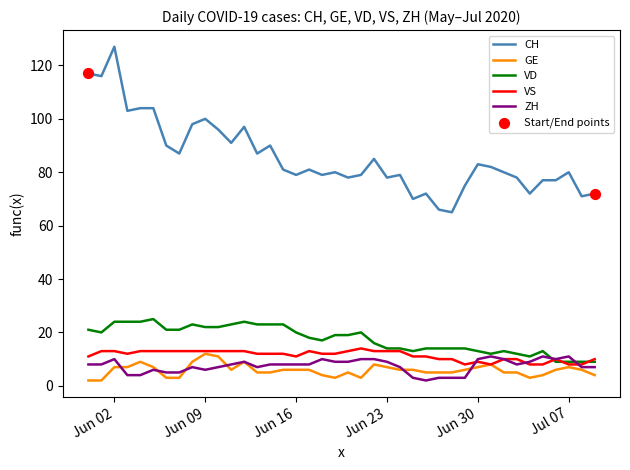

Which series has the largest total across all categories?

CH